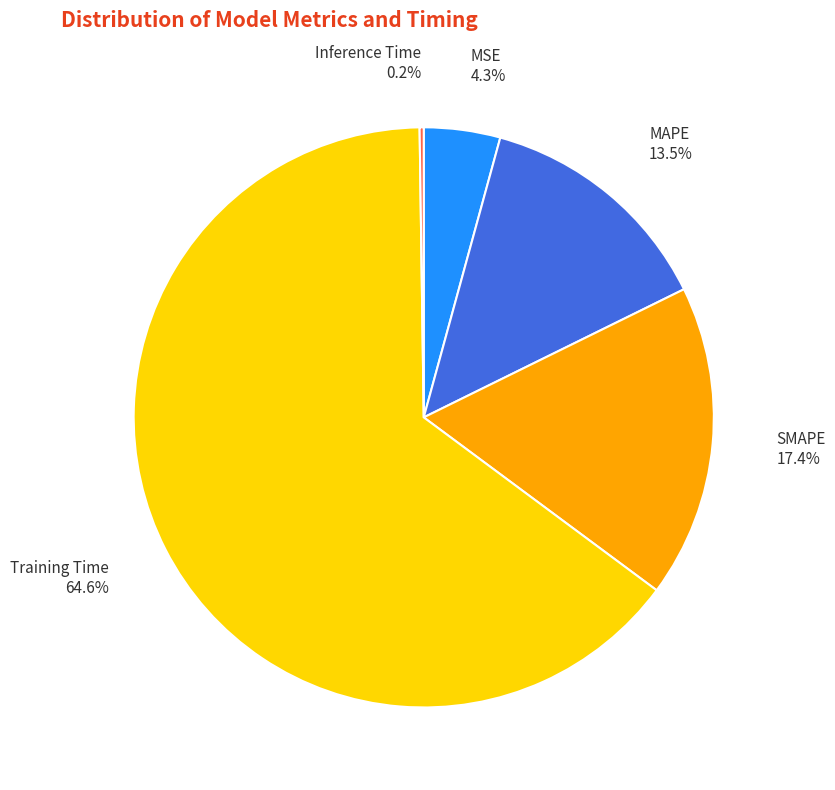

Which category has the smallest portion of the pie?

Inference Time